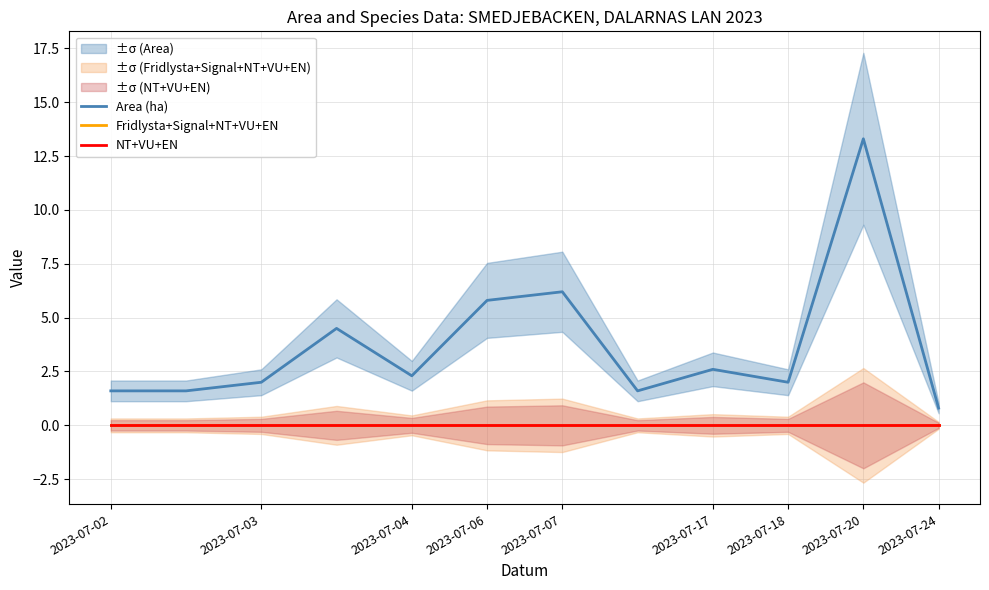

Between 2023-07-06 and 2023-07-18, which series saw the biggest shift?

Area (ha)